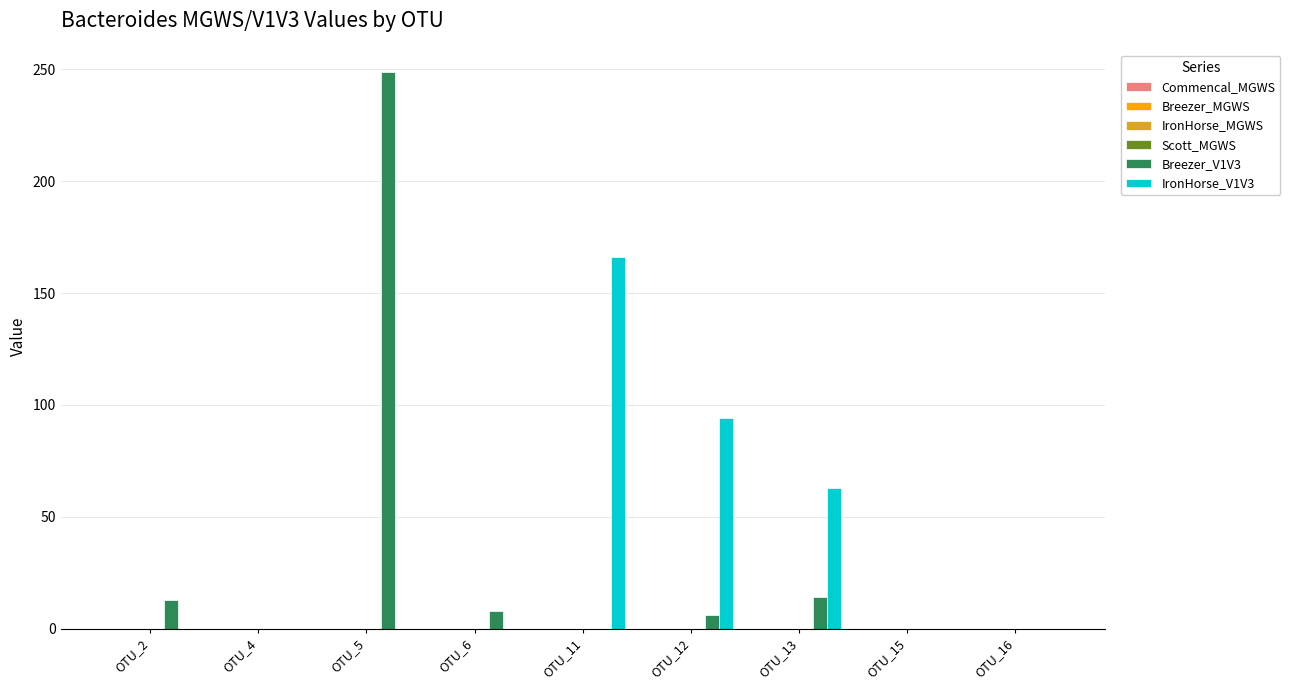

The value of IronHorse_V1V3 at OTU_6 is -68.5. True or false?

False